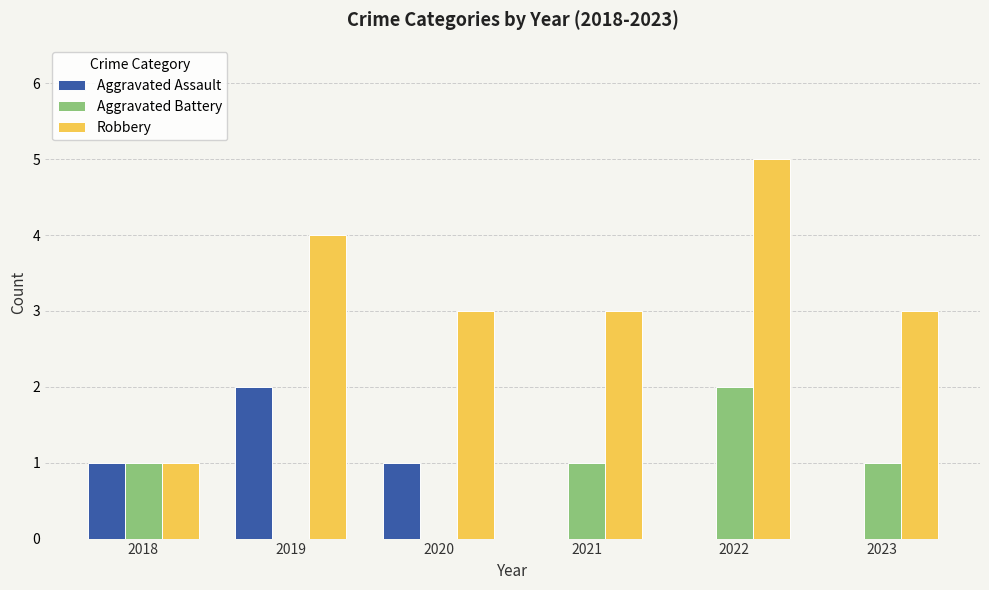

Reading left to right, list all the values displayed in this chart.

Aggravated Assault: 2018=1	2019=2	2020=1	2021=0	2022=0	2023=0
Aggravated Battery: 2018=1	2019=0	2020=0	2021=1	2022=2	2023=1
Robbery: 2018=1	2019=4	2020=3	2021=3	2022=5	2023=3